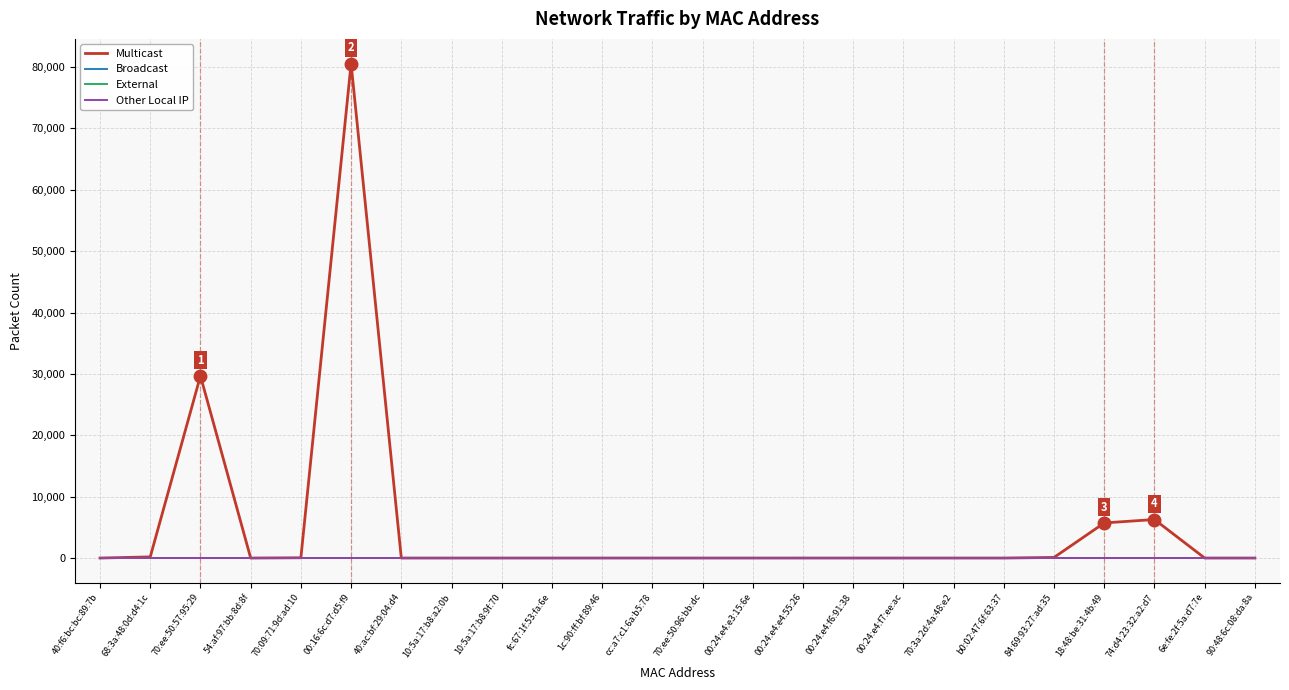

Is this an area chart (filled region under the line)?

No